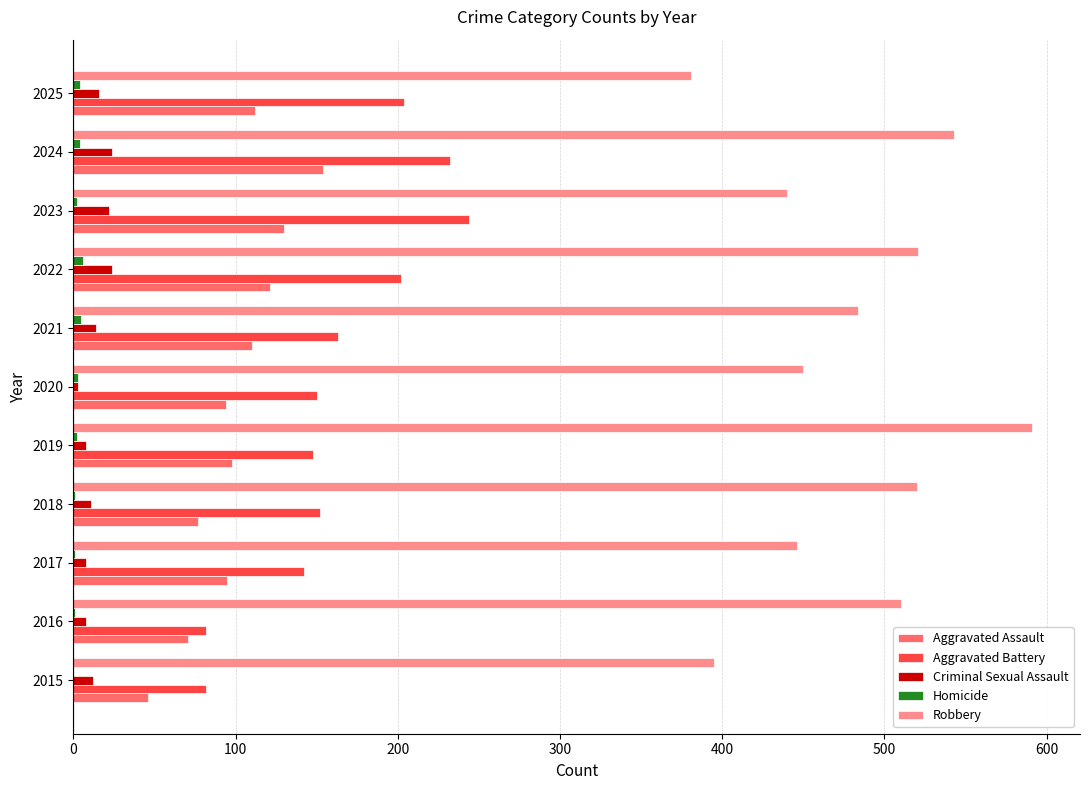

Which series changed the most between 2017 and 2022?

Robbery